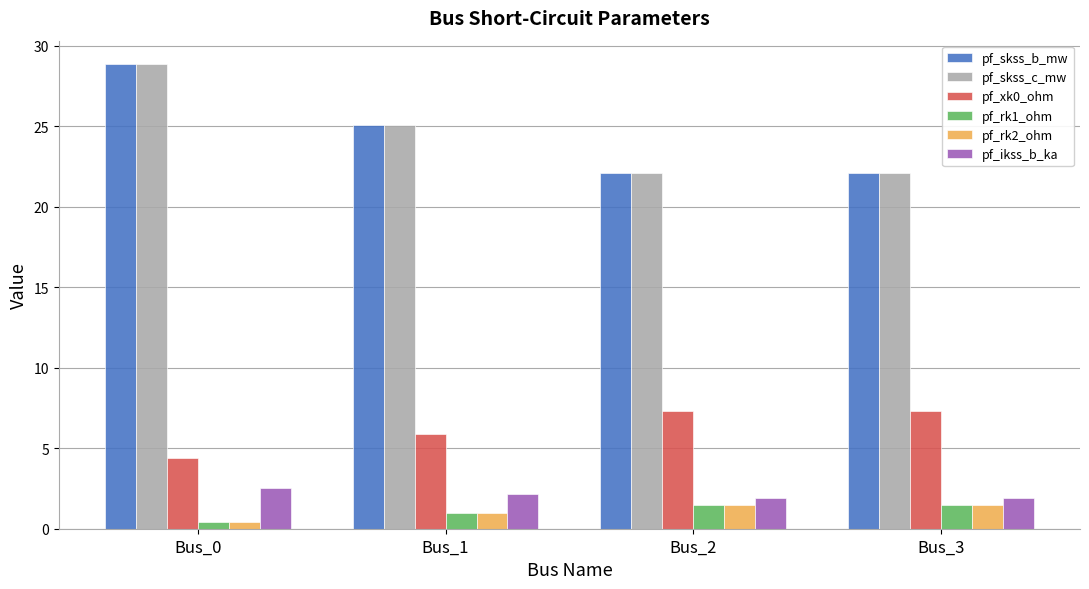

What is the value of the pf_skss_c_mw bar at the 3rd from the left?

22.1